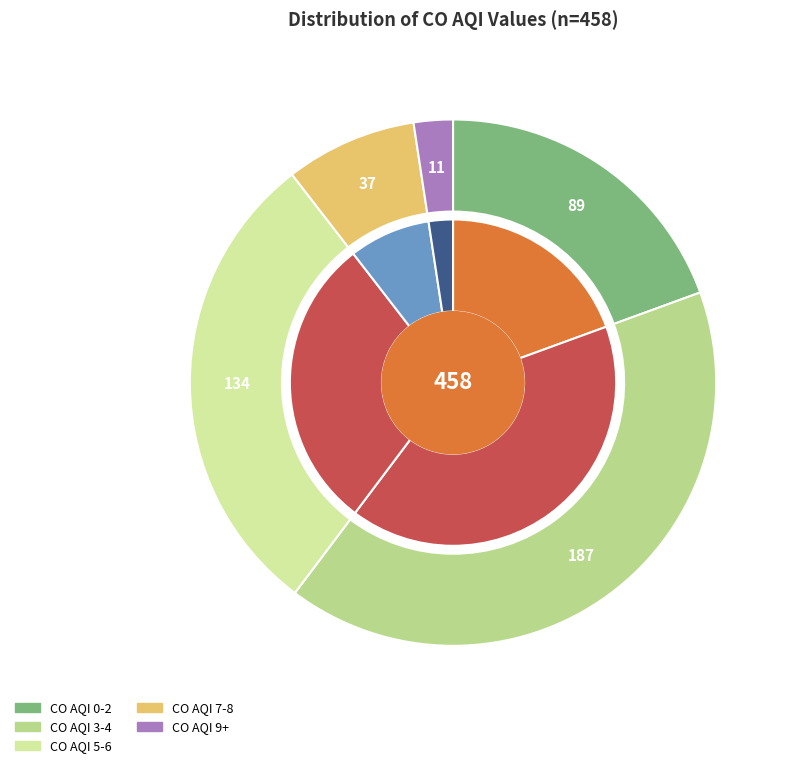

Which slice is the smallest?

CO AQI 9+